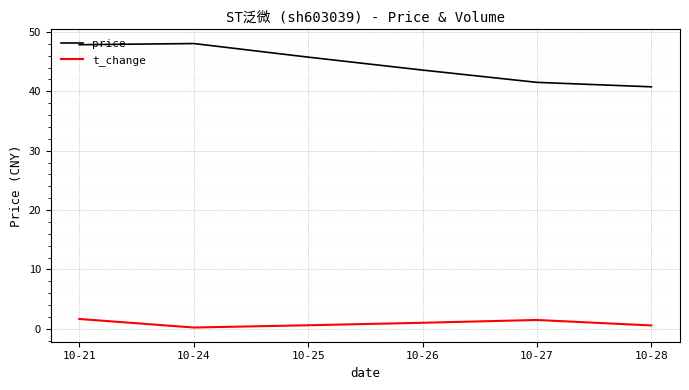

What is the average value of the t_change series?

0.9